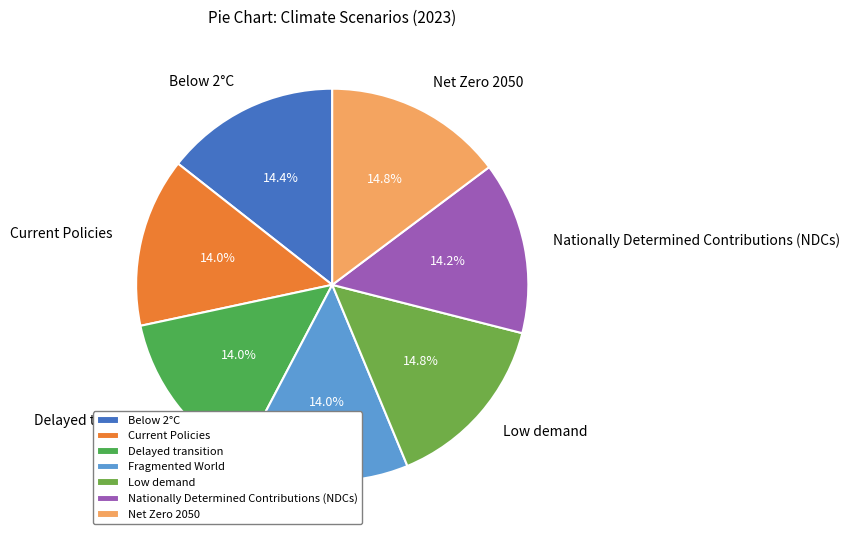

Do Net Zero 2050 and Low demand together represent more than half of the pie?

No